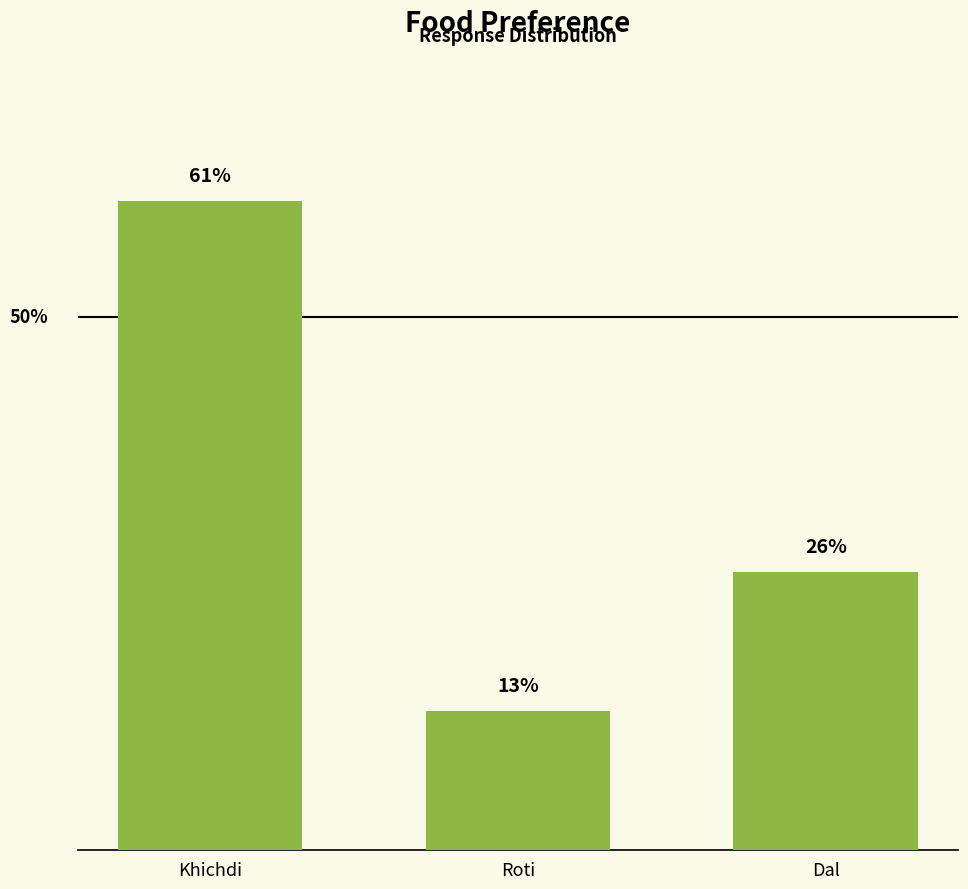

How many bars are there in total?

3